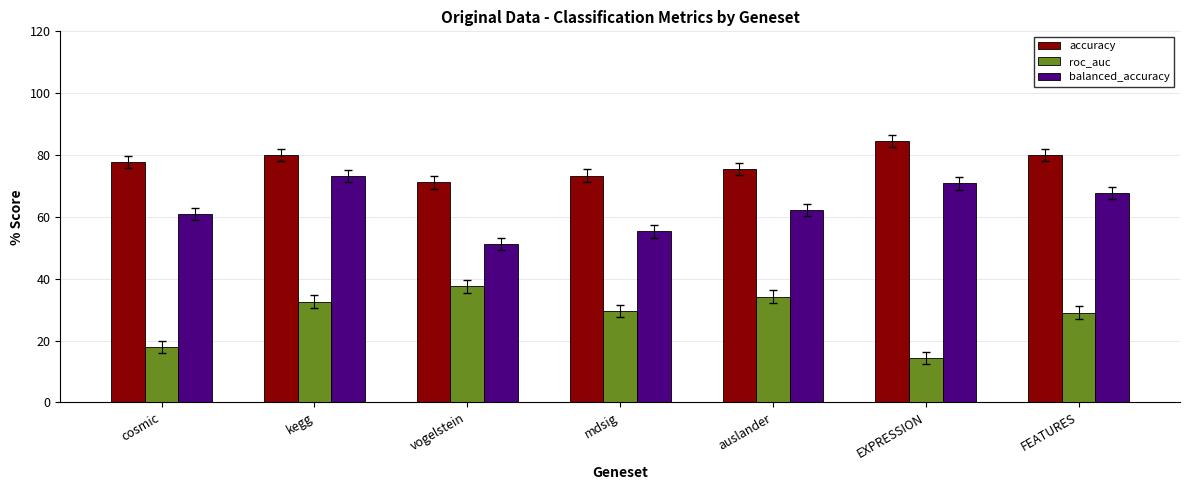

Are the bars horizontal?

No